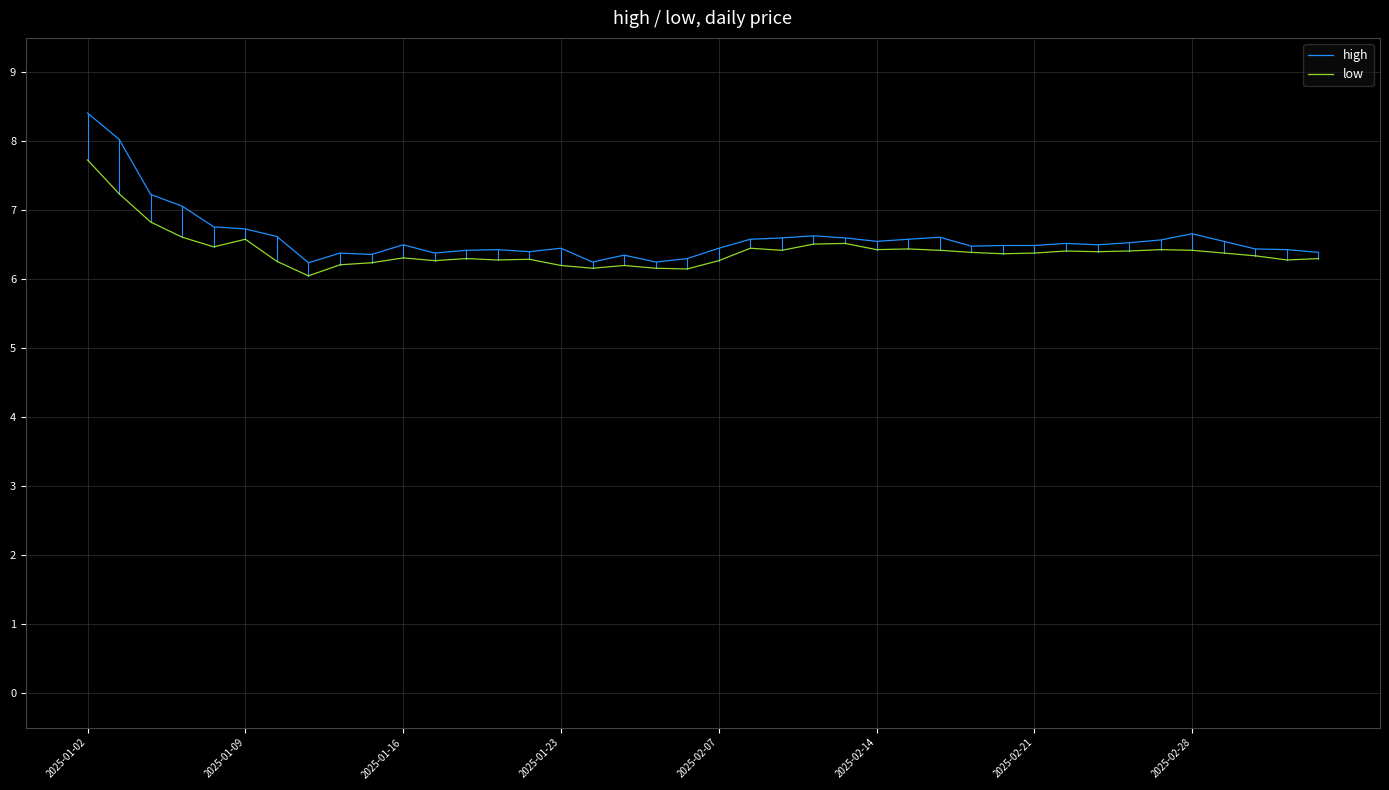

What is the sum of all high values?

264.2